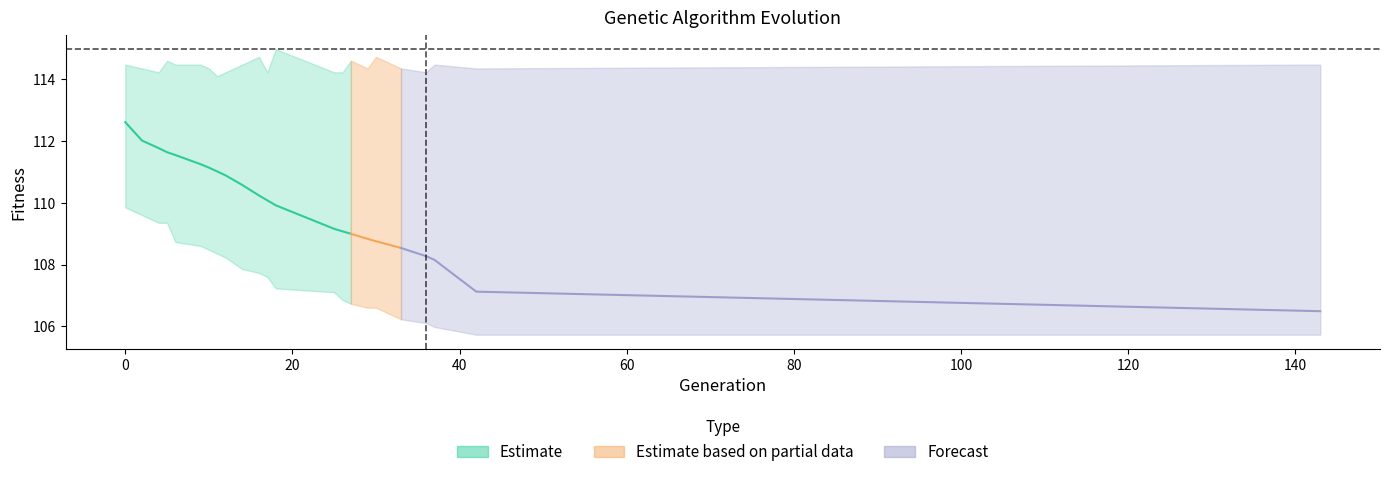

True or false: avg and max cross at least once.

False